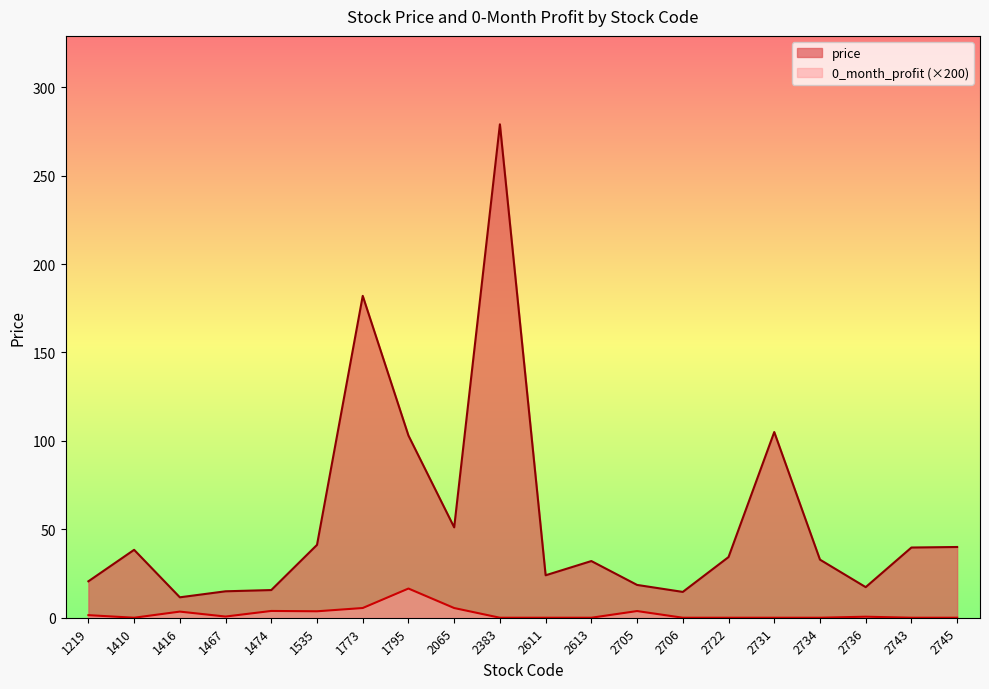

The 0_month_profit series shows 5.5 at 1773. True or false?

True